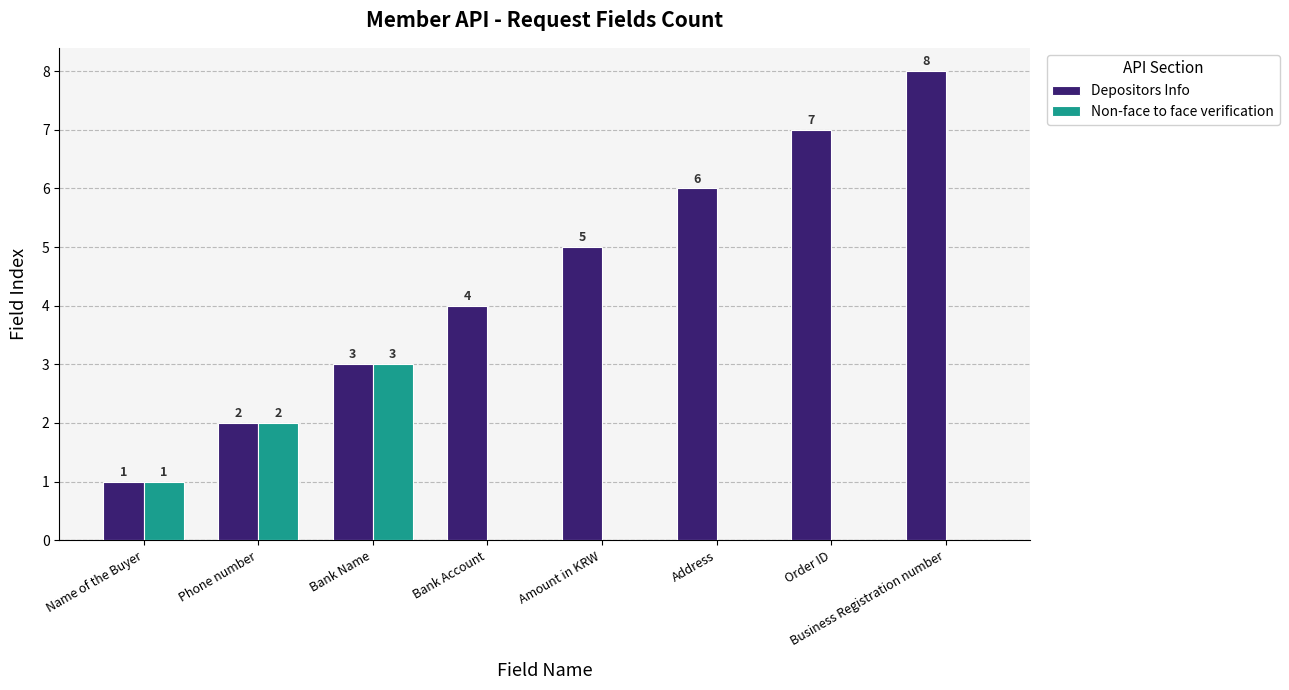

Is the value of Non-face to face verification at Address greater than the value of Depositors Info at Amount in KRW?

No